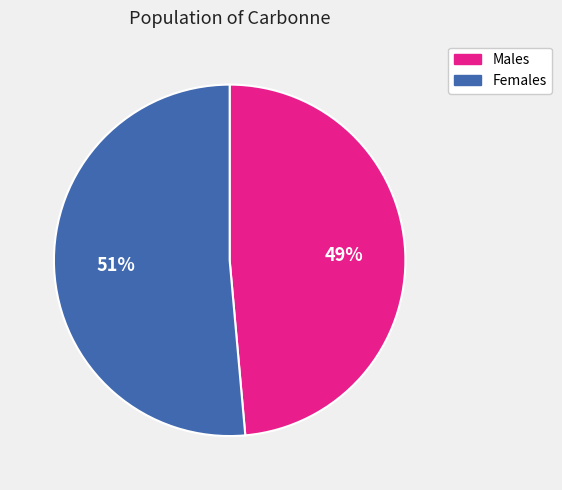

Does any single category account for the majority?

Yes